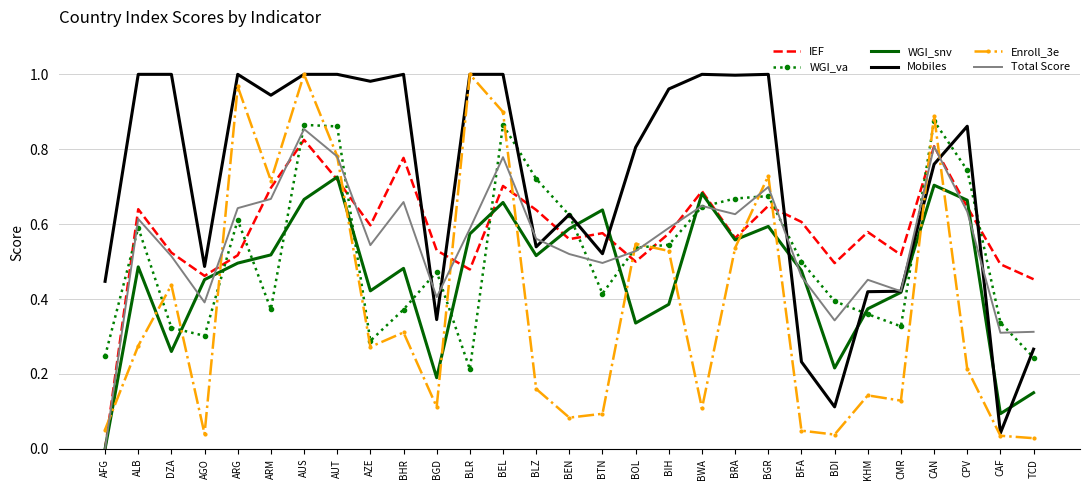

Which series ends up on top after the final intersection of IEF and WGI_va?

IEF